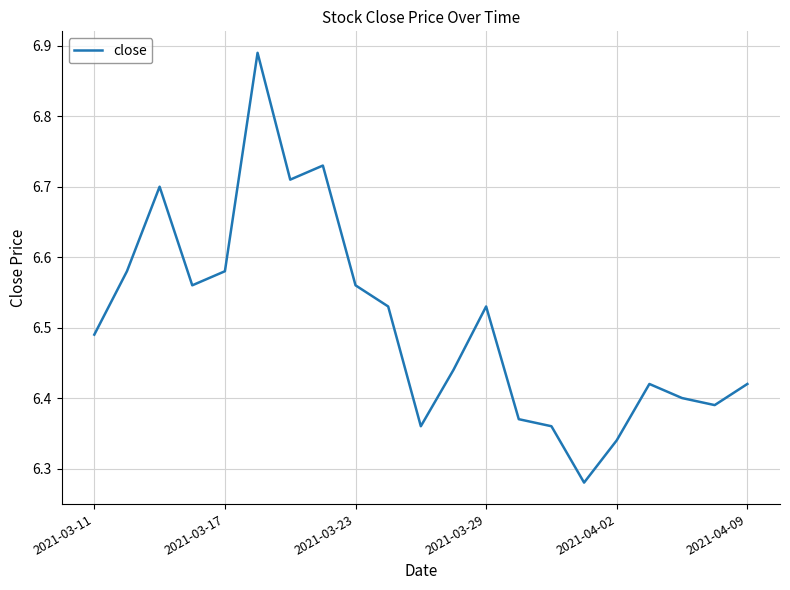

What is the difference between the maximum and minimum values?

0.6